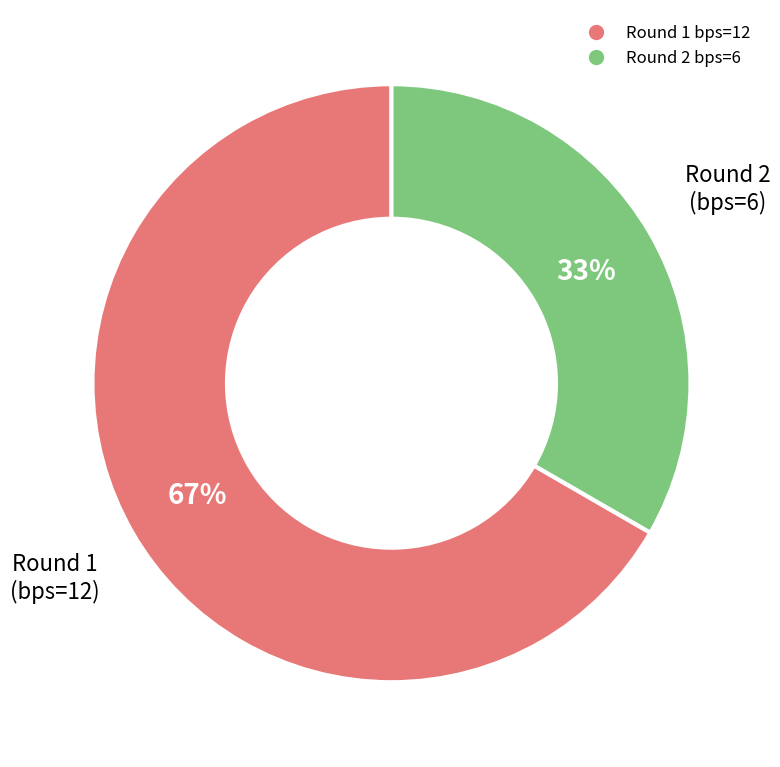

How many slices are in this pie chart?

2